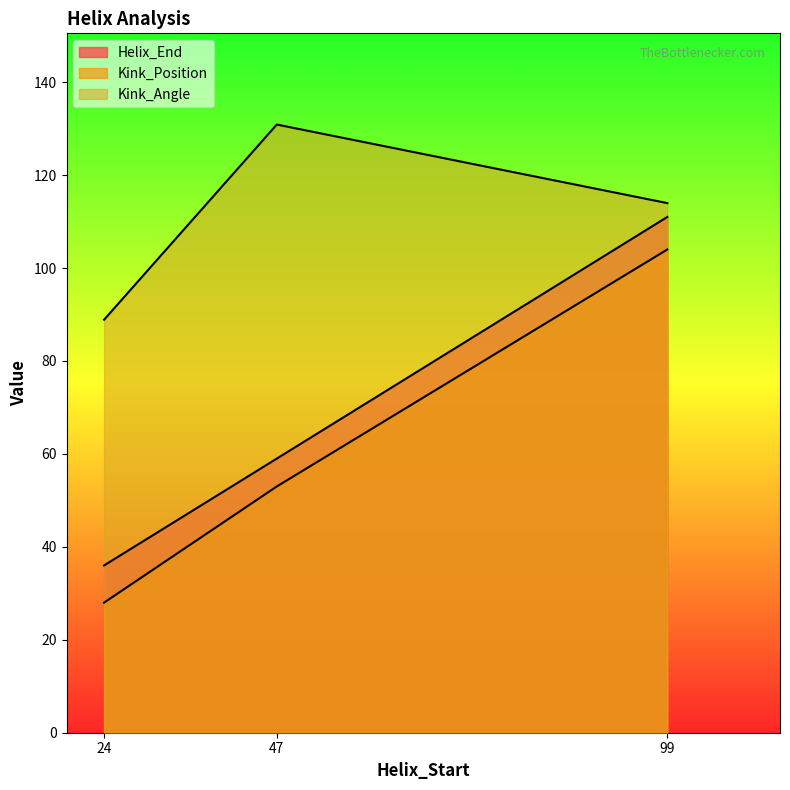

Is it true that Helix_End equals 111.0 at 99?

True